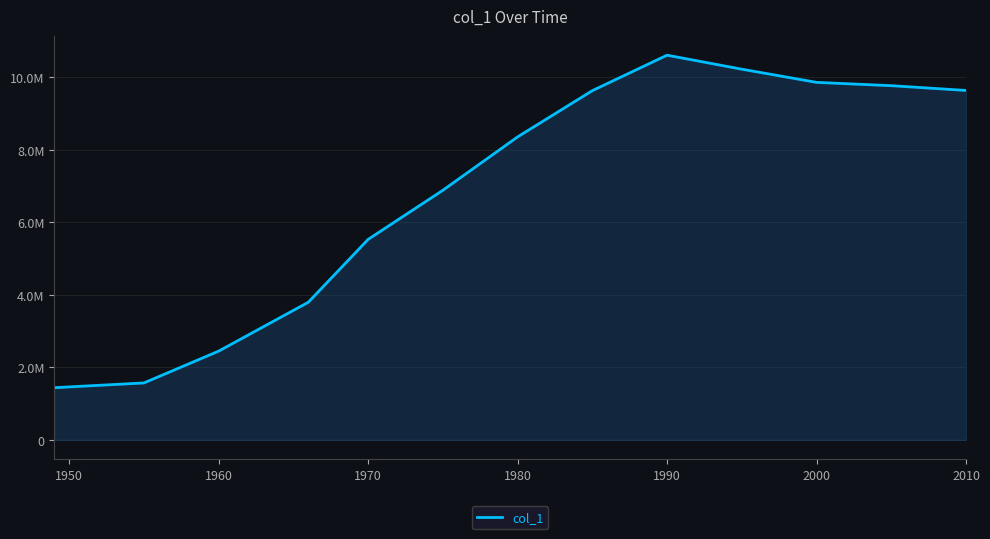

Does the chart have visible grid lines?

Yes